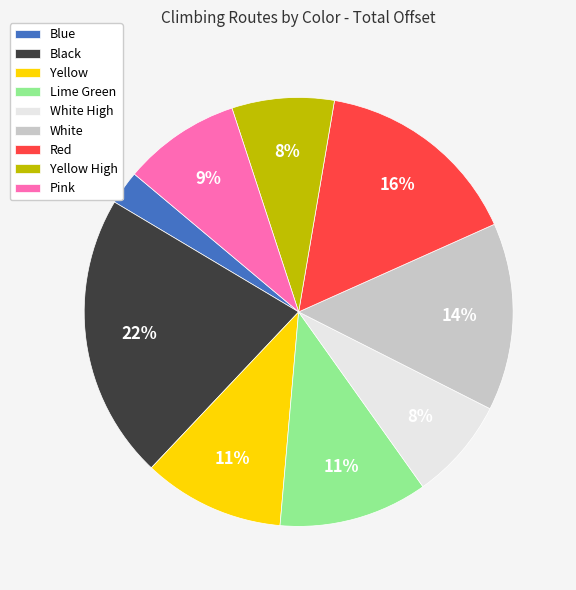

To the nearest percent, what is the difference between the largest and smallest slice percentages?

19%